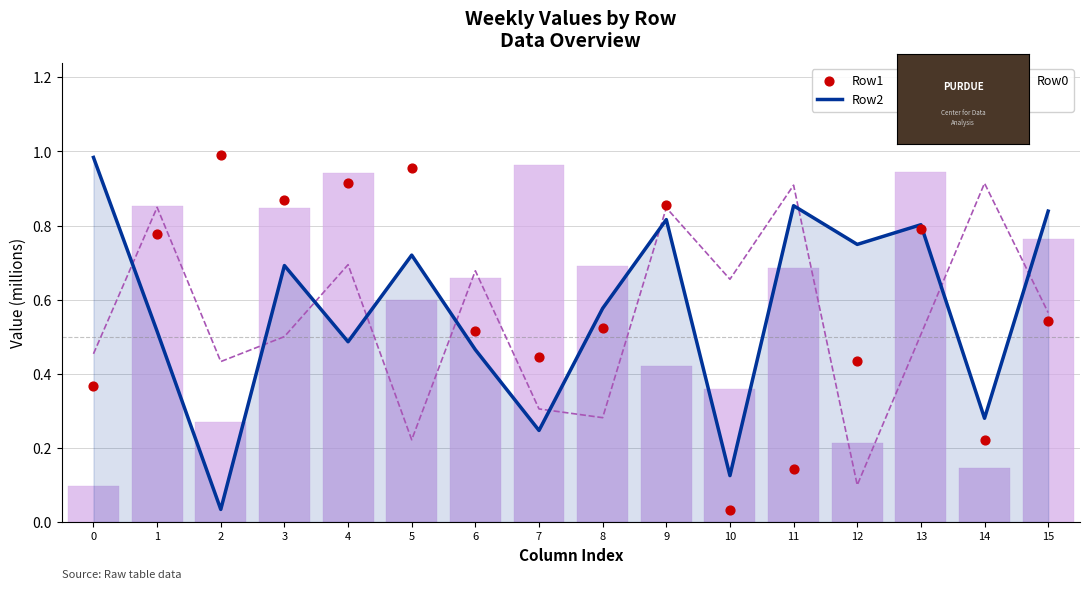

What are all the series names shown in the legend?

Row2, Row3, Row0, Row1